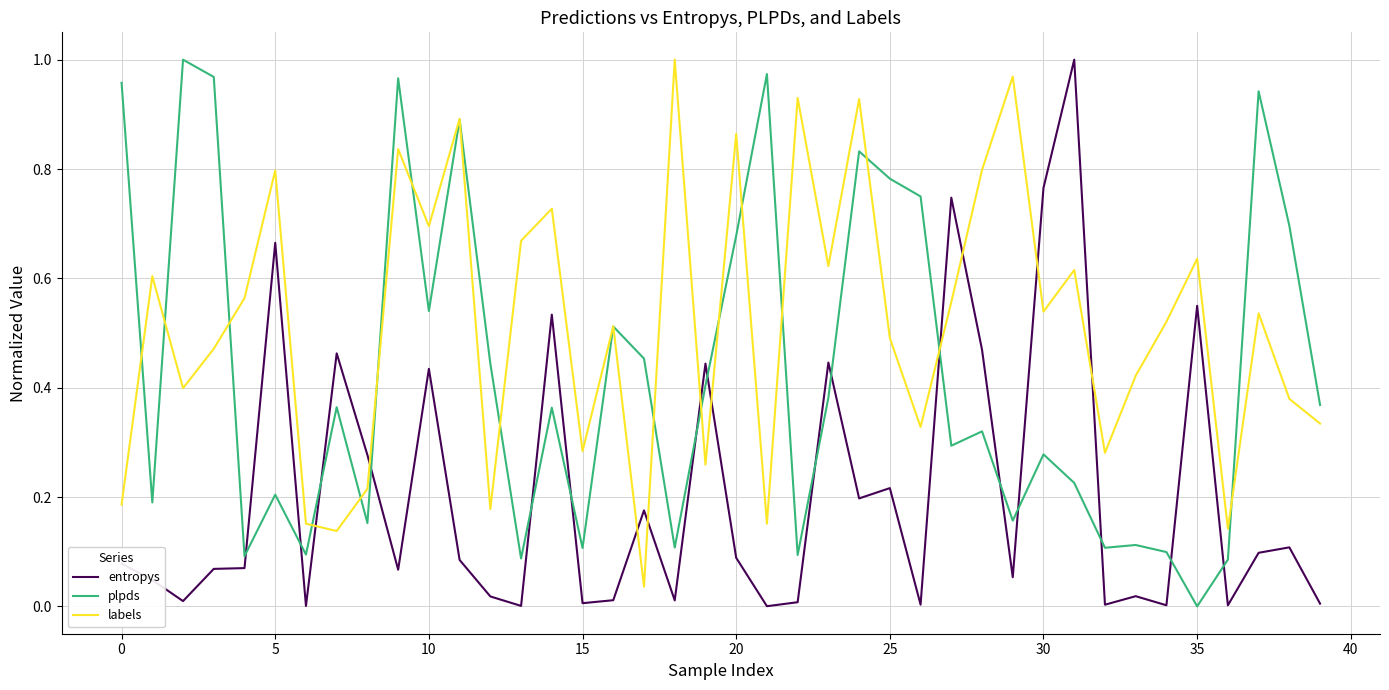

What are all the series names shown in the legend?

entropys, plpds, labels